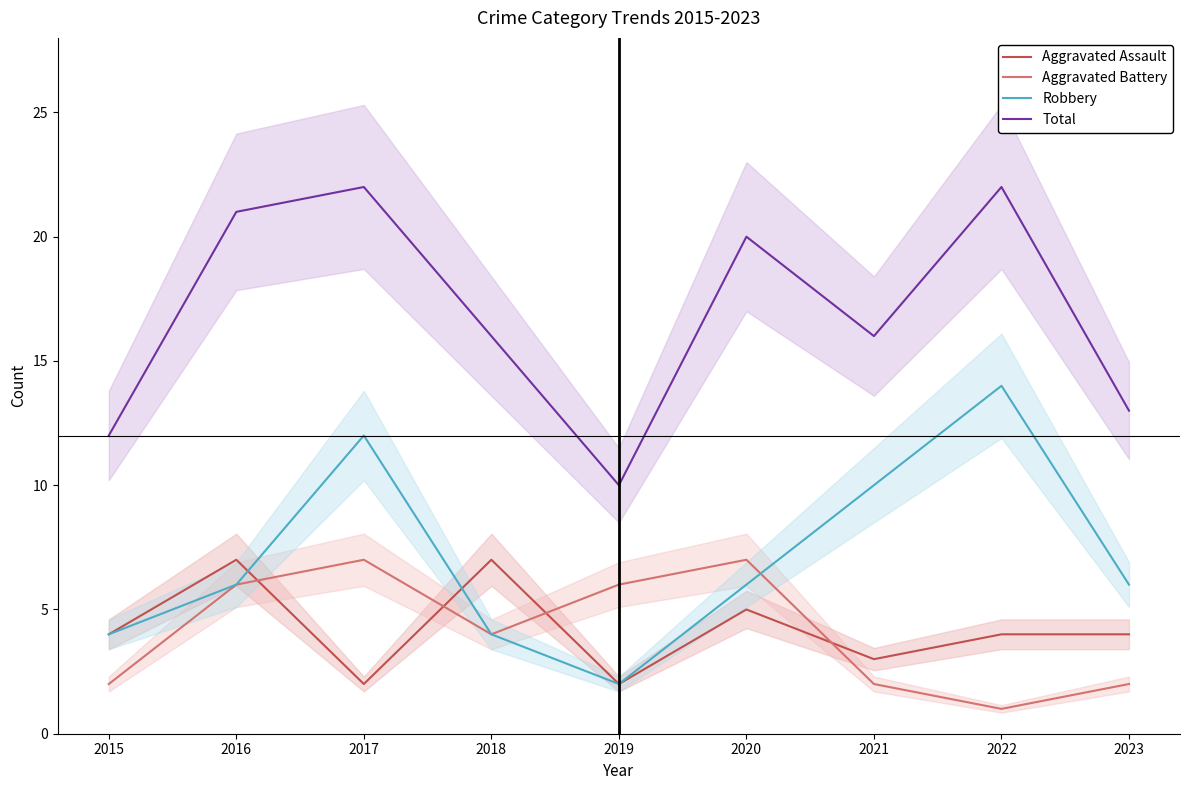

Rank the series at 2021 from lowest to highest value.

Aggravated Battery, Aggravated Assault, Robbery, Total